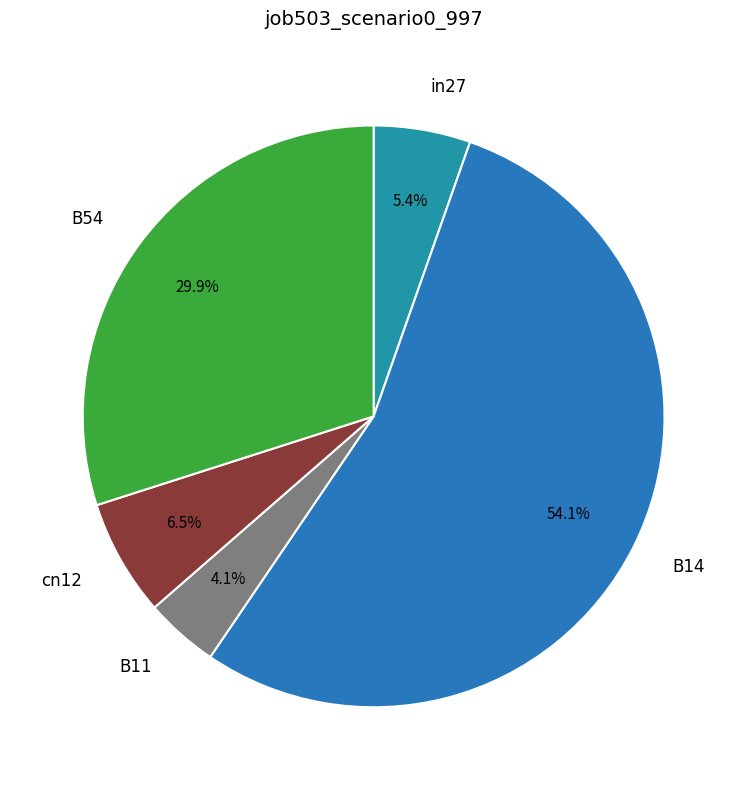

How many slices are in this pie chart?

5